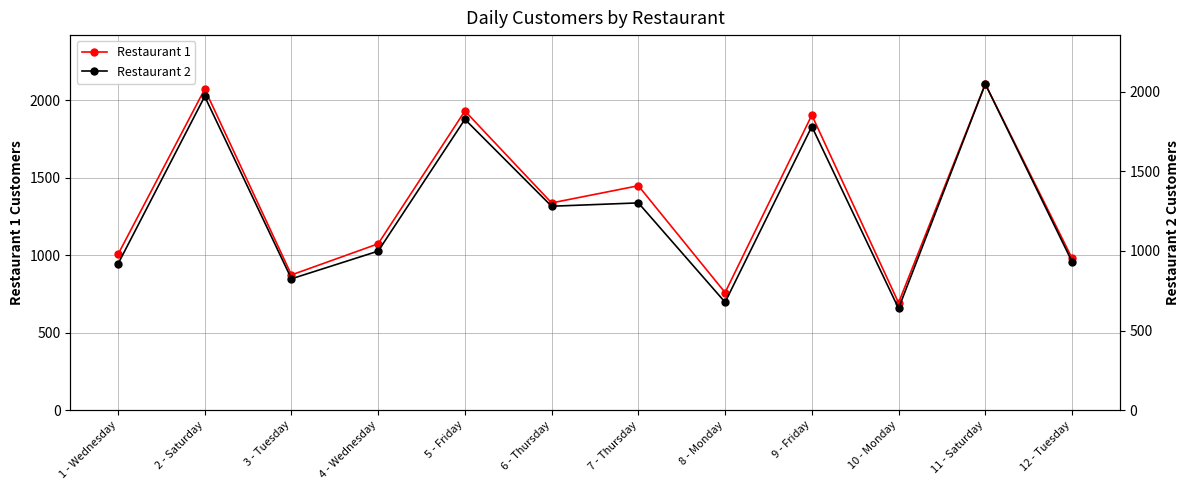

Rank the categories by Restaurant 2 value from lowest to highest.

10 - Monday, 8 - Monday, 3 - Tuesday, 1 - Wednesday, 12 - Tuesday, 4 - Wednesday, 6 - Thursday, 7 - Thursday, 9 - Friday, 5 - Friday, 2 - Saturday, 11 - Saturday